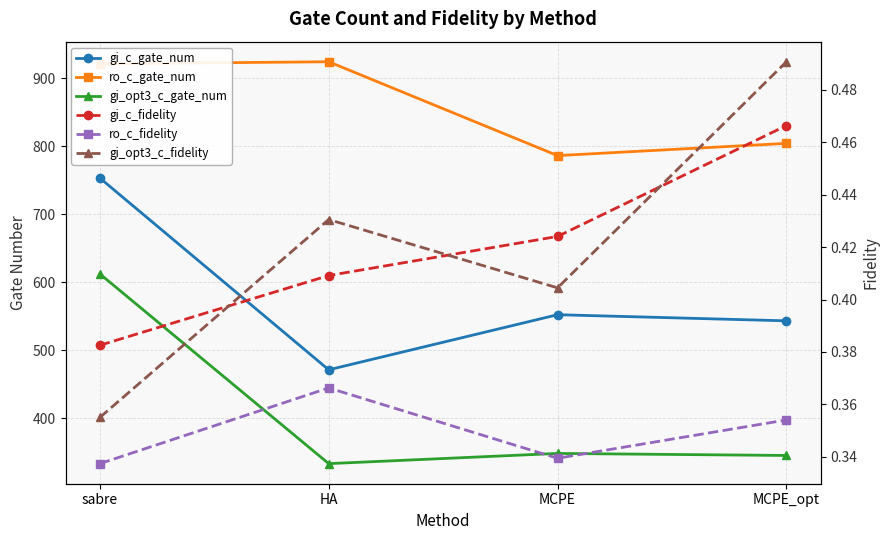

The value of gi_opt3_c_gate_num at HA is 333.0. True or false?

True